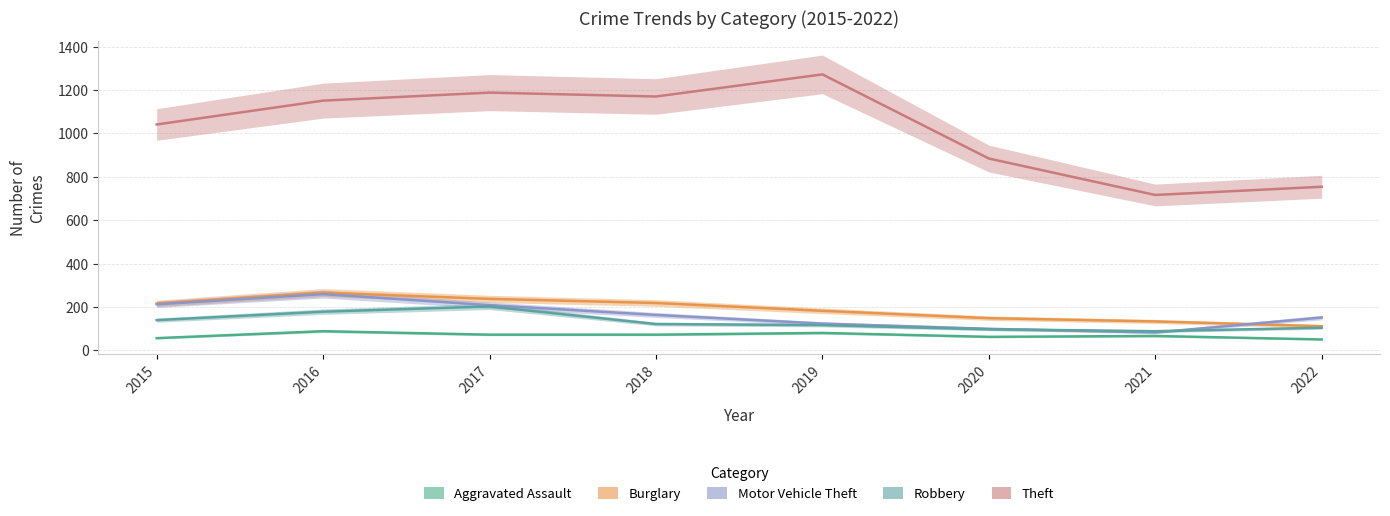

What is the value of the Robbery point at the 7th from the left?

88